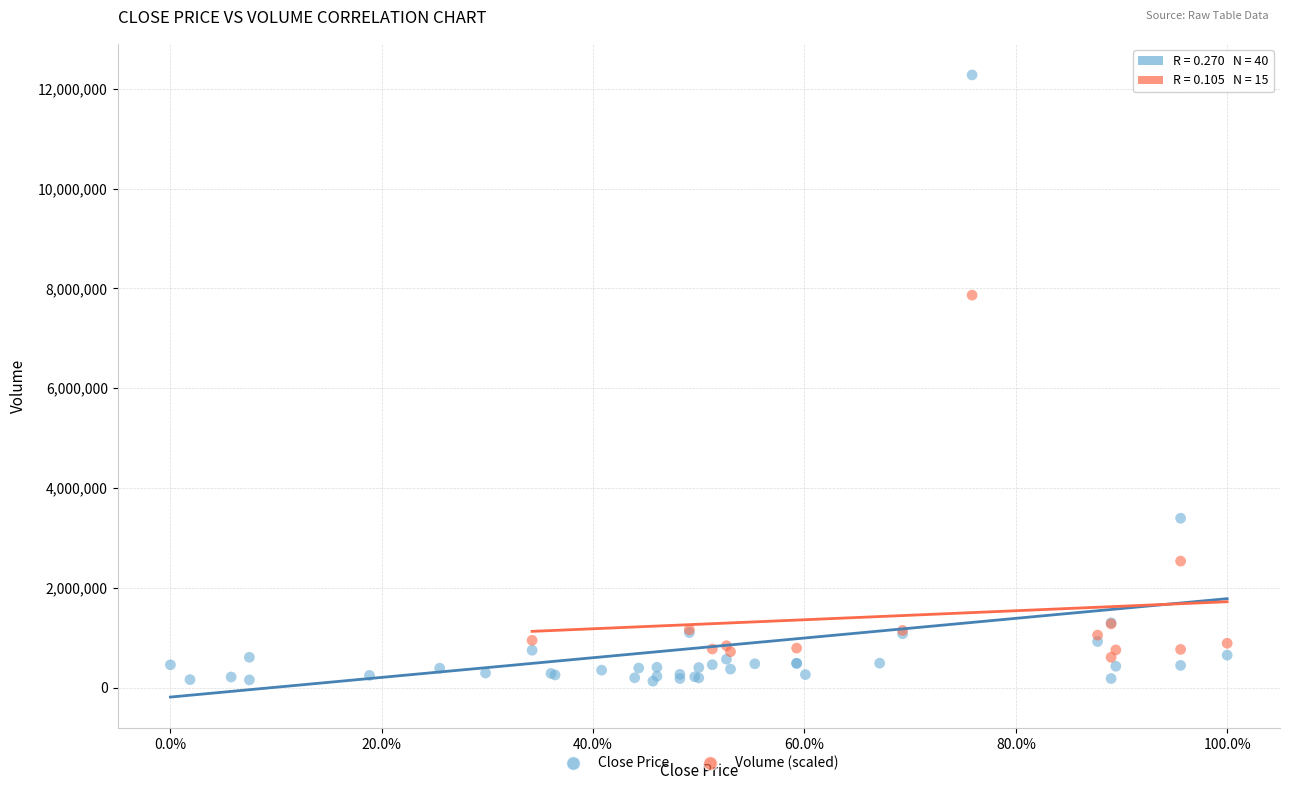

Which series reaches the maximum Y coordinate?

Close Price